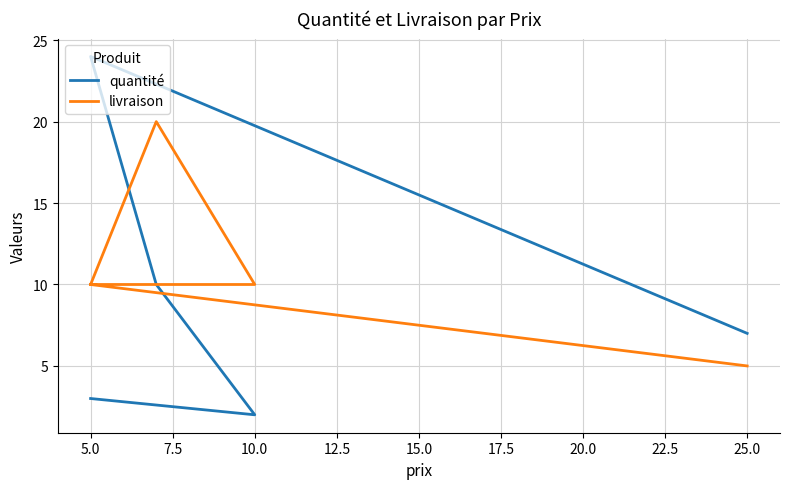

Reading left to right, what are all the values shown in this chart?

quantité: 3	2	10	24	7
livraison: 10	10	20	10	5